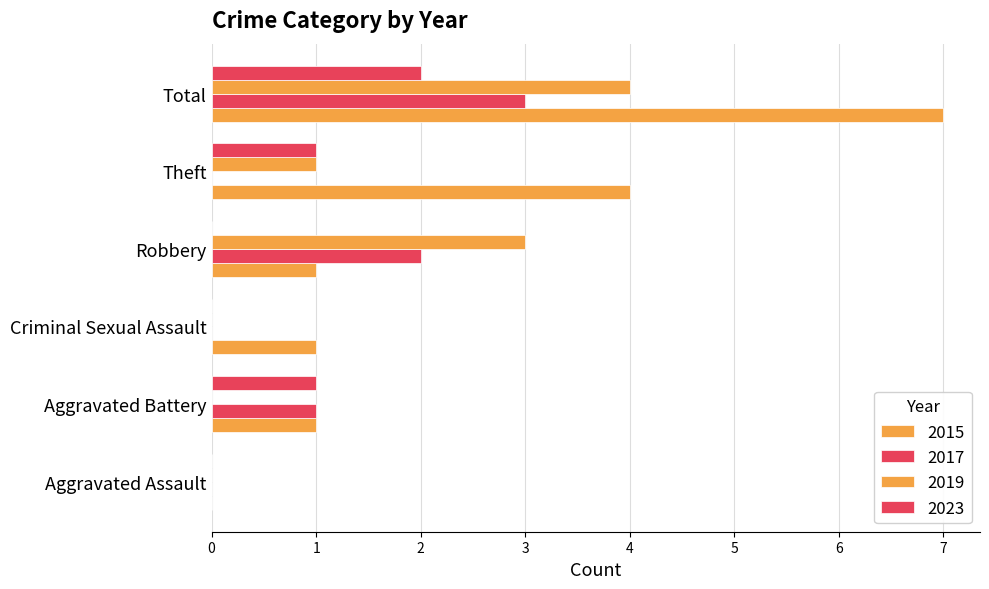

What is the label of the 6th bar from the right?

Aggravated Assault